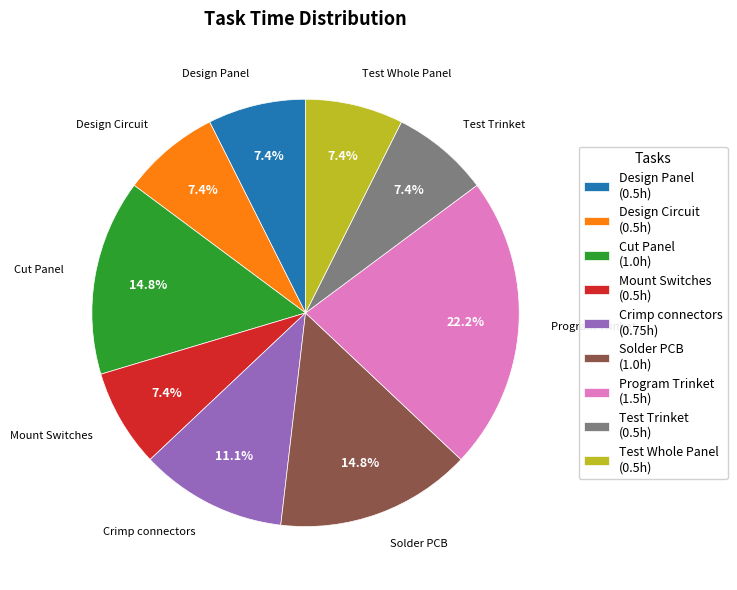

Is Solder PCB the majority of the pie?

No